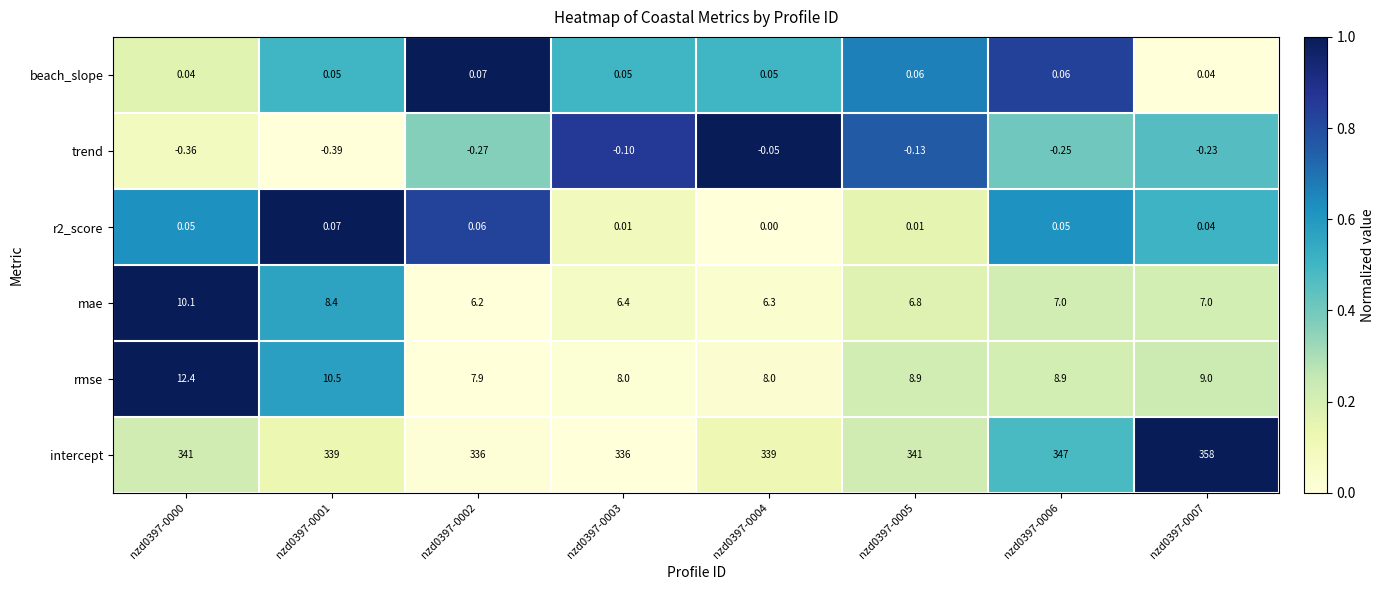

Rank the series at nzd0397-0001 from highest to lowest value.

intercept, rmse, mae, r2_score, beach_slope, trend